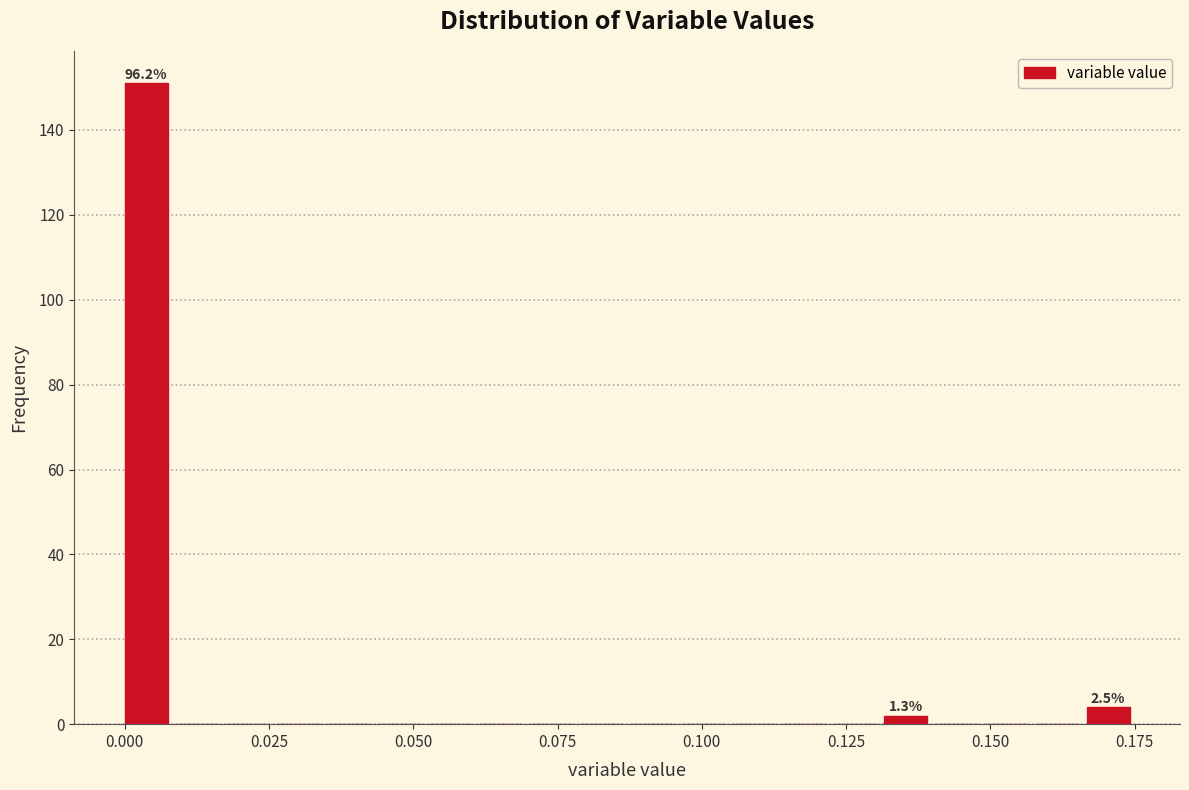

Around what value on the x-axis is the tallest bar? Give the approximate position of its centre, as read against the axis.

0.005